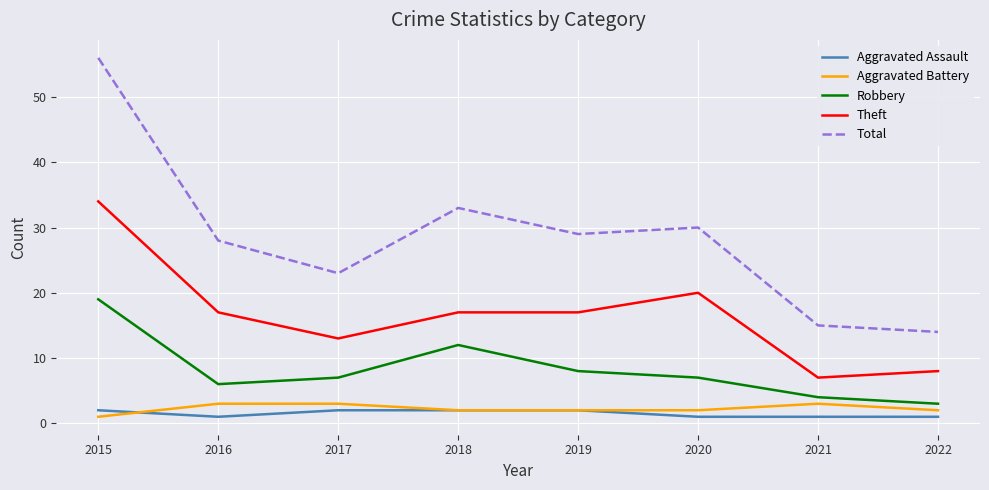

Count the number of data series in this chart.

5